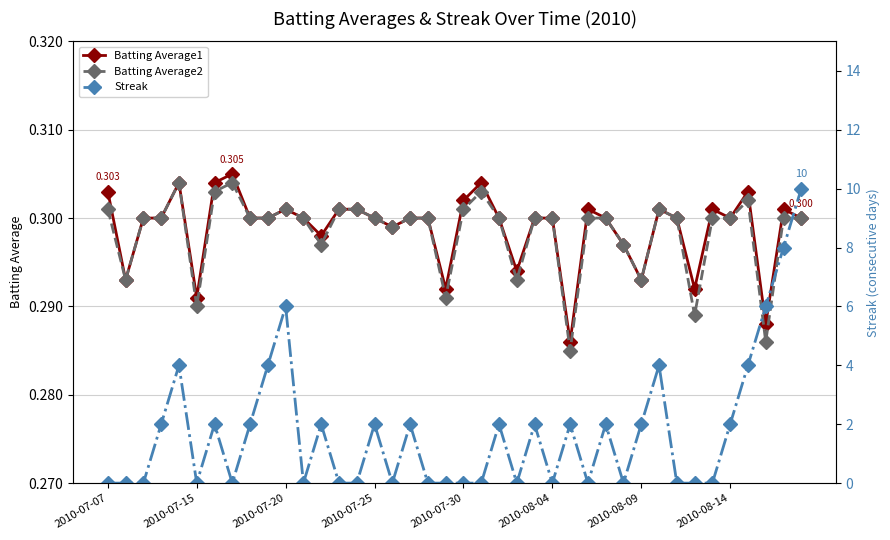

After their last crossing, which series has the higher values: Streak or Batting Average2?

Streak